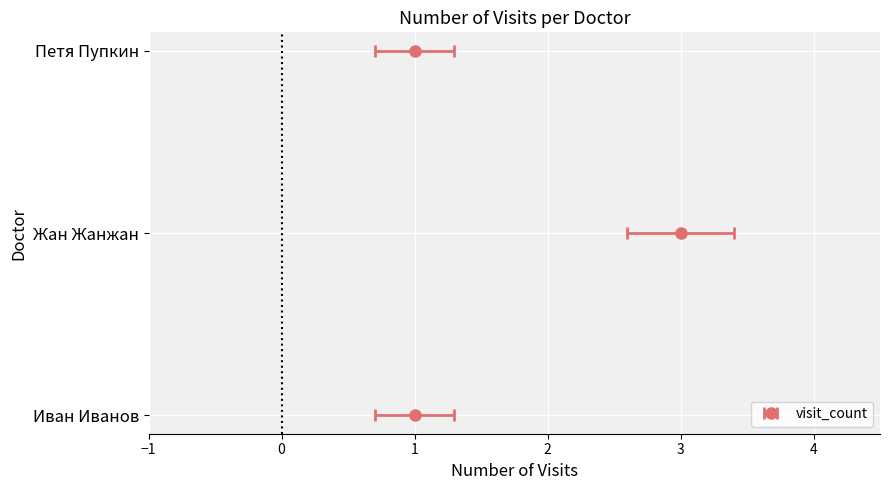

What is the smallest value displayed?

1